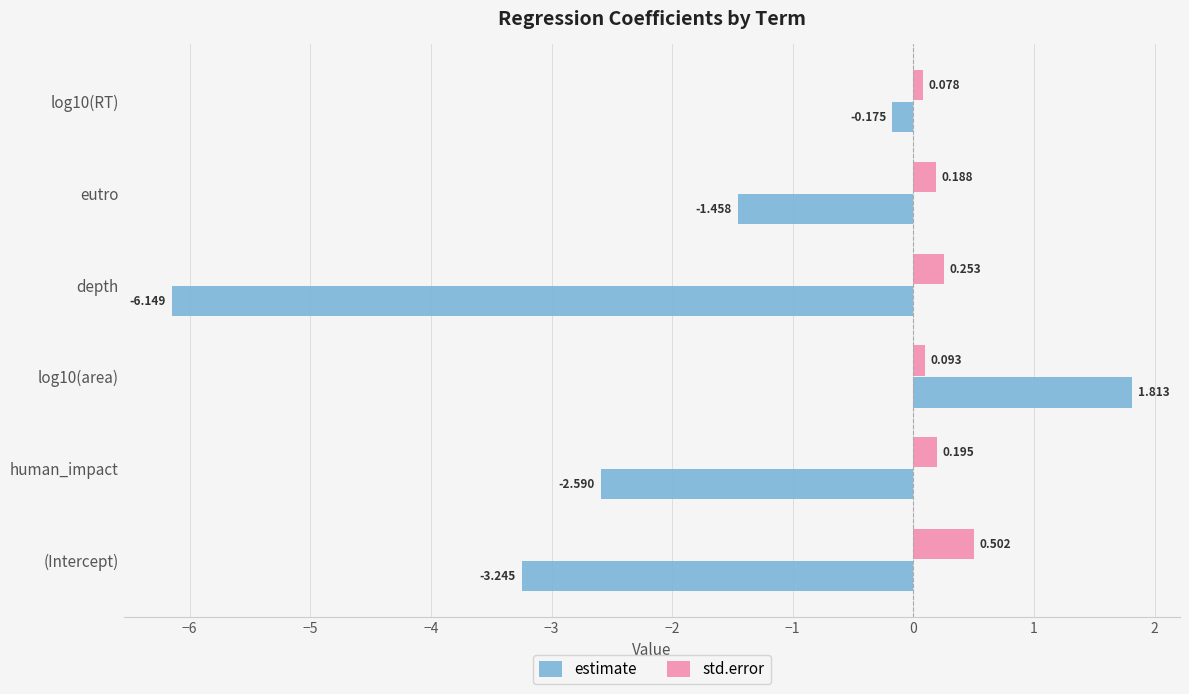

Between human_impact and log10(RT), which series saw the biggest shift?

estimate